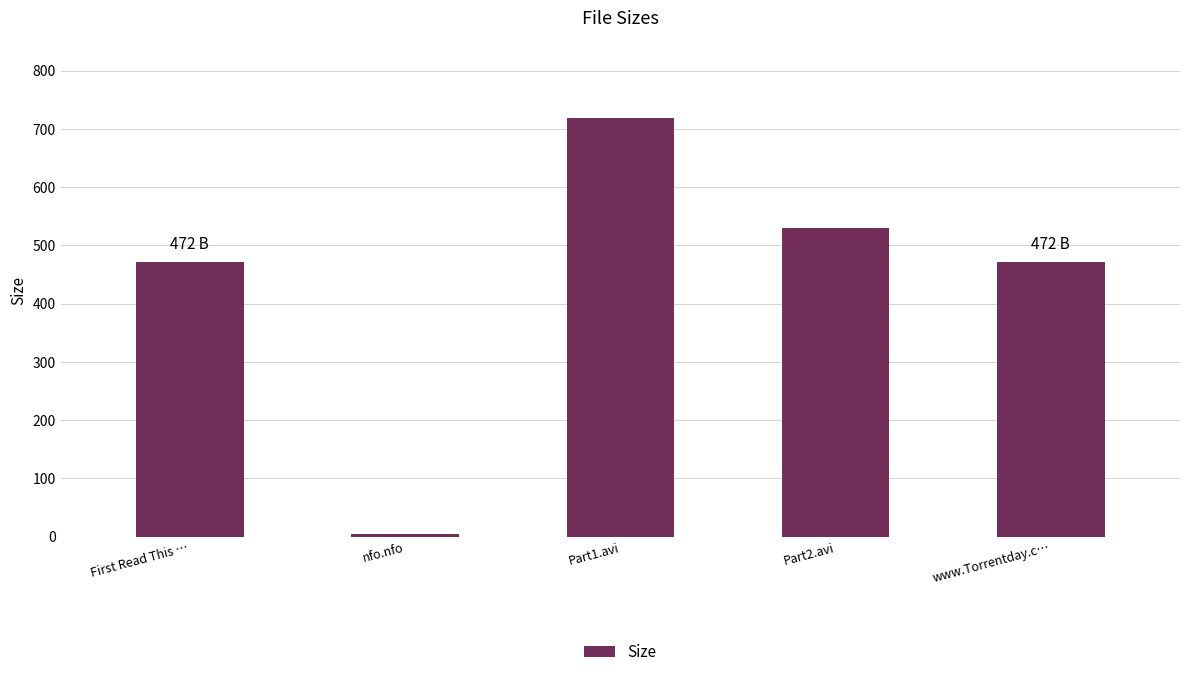

What is the maximum value shown in the chart?

717.8